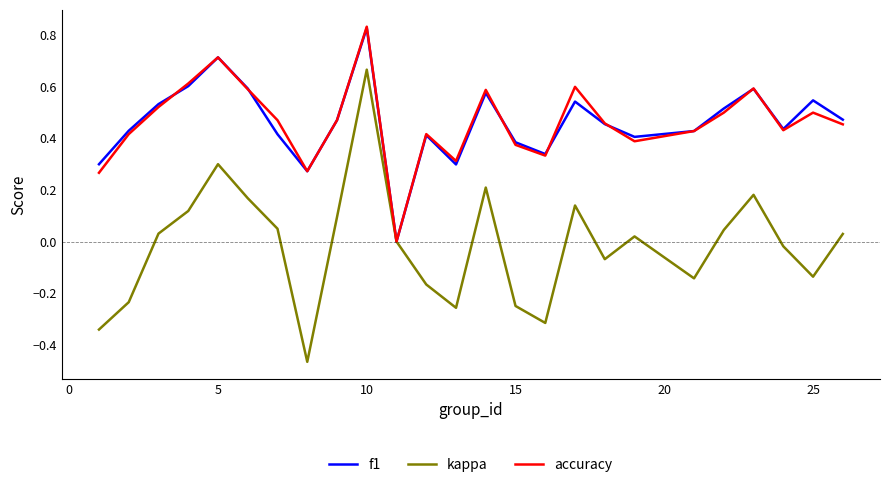

Which series has the largest range (max minus min)?

kappa